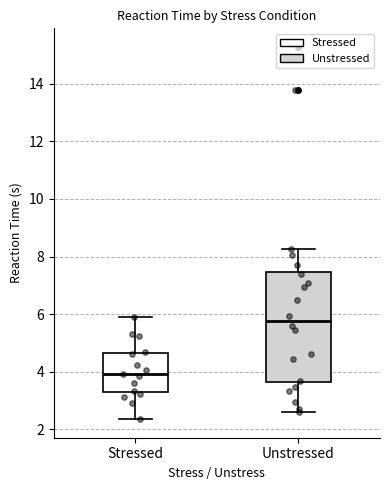

Reading left to right, transcribe this box plot: for each box, give where its median line is, the range the box spans, and where its two whiskers end, as read against the y-axis. The values are not printed on the chart, so give them approximately, as read against the axis.

Stressed: median 4.0, box 3.2 to 4.6, whiskers 2.4 to 5.8
Unstressed: median 5.8, box 3.6 to 7.4, whiskers 2.6 to 8.2